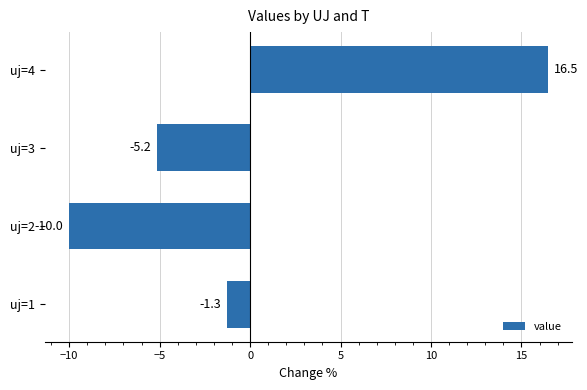

List the labels in order of value, smallest first.

uj=2, uj=3, uj=1, uj=4